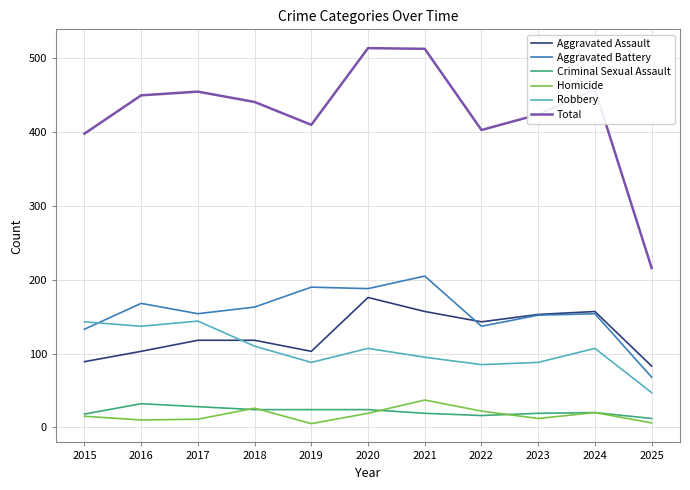

How many lines are shown in the chart?

6